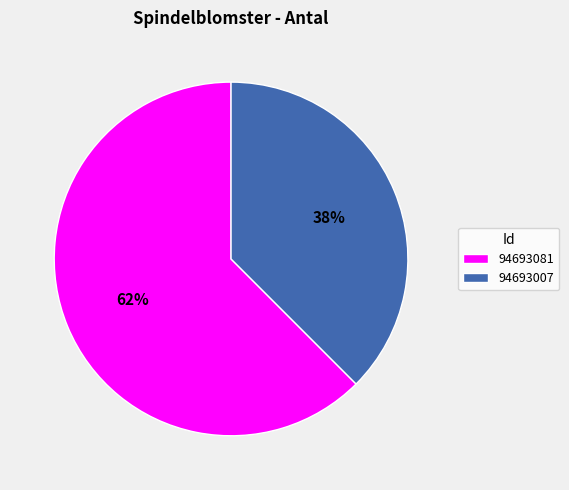

To the nearest percent, what is the average slice percentage?

50%